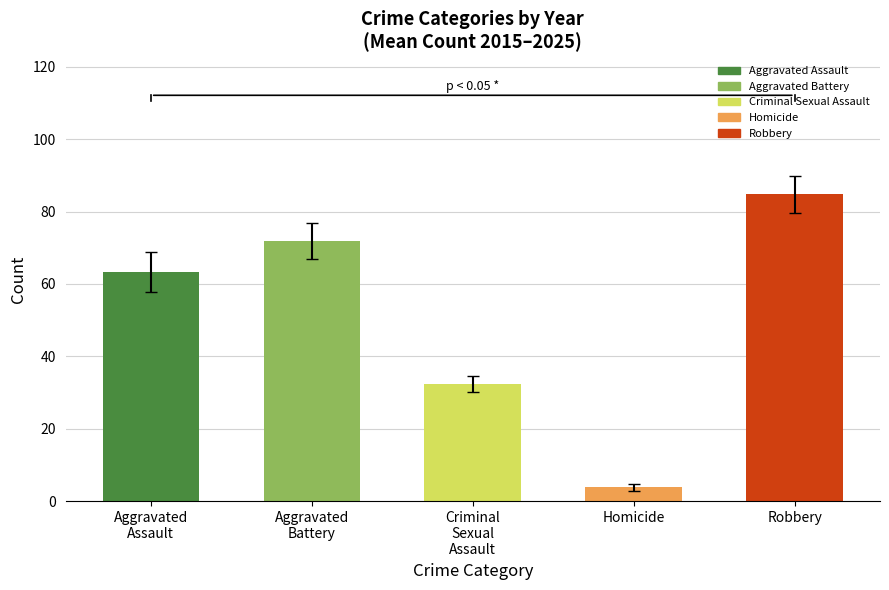

Which category has the highest value across all series?

Robbery